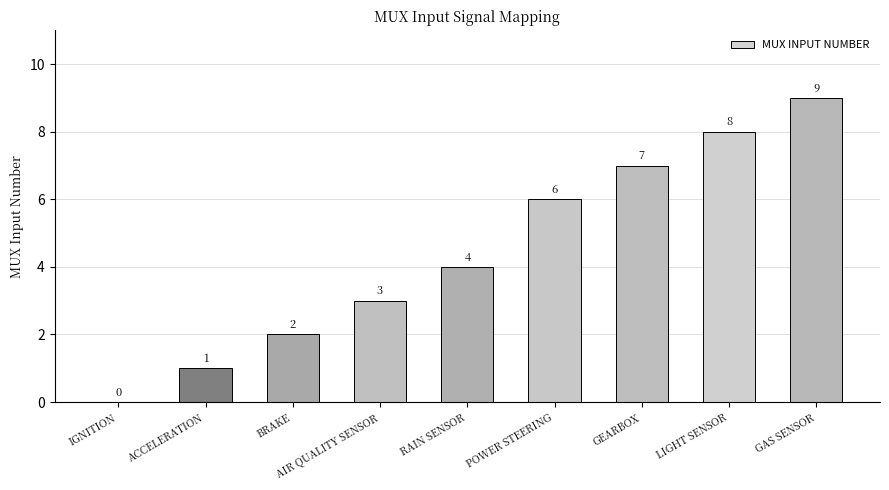

Count the number of categories in the chart.

9